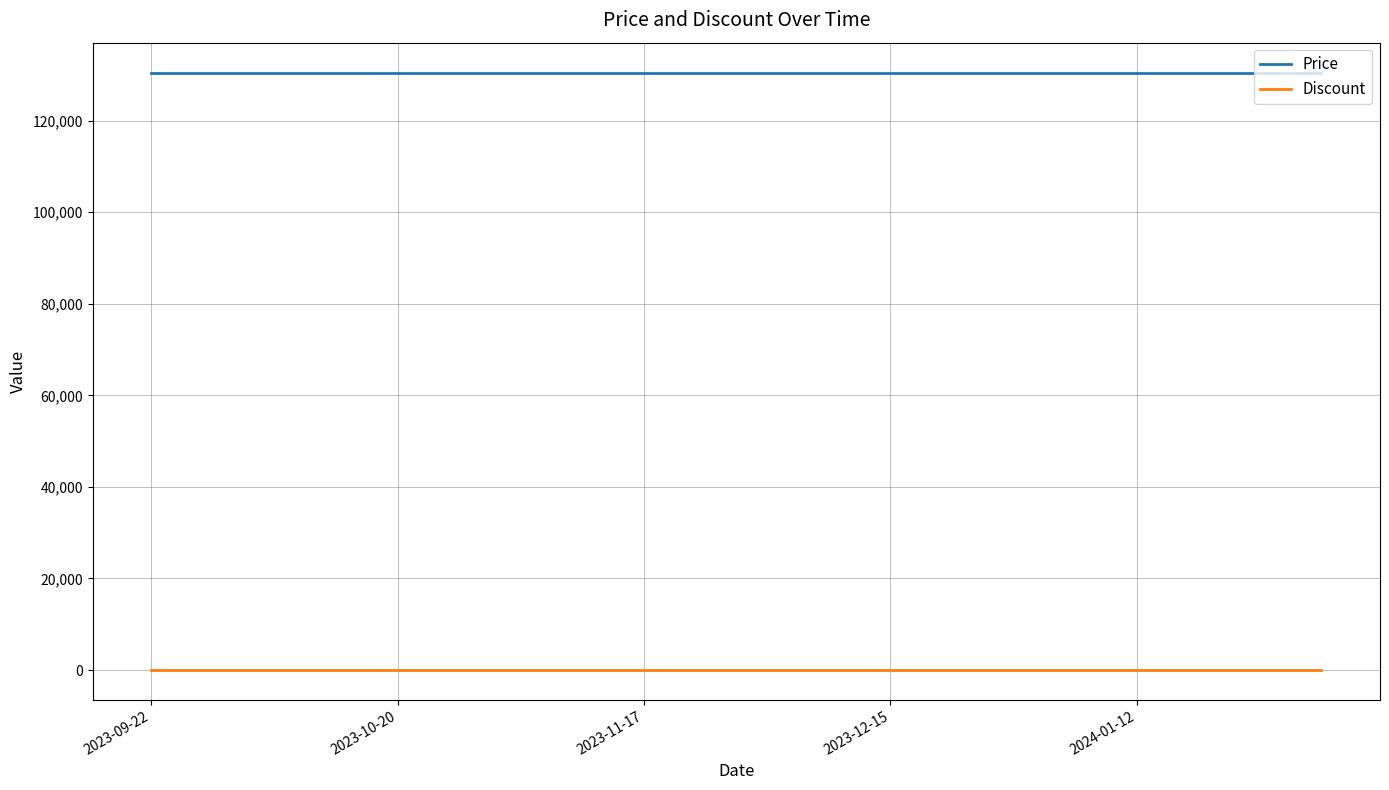

True or false: Price and Discount intersect in this chart.

False